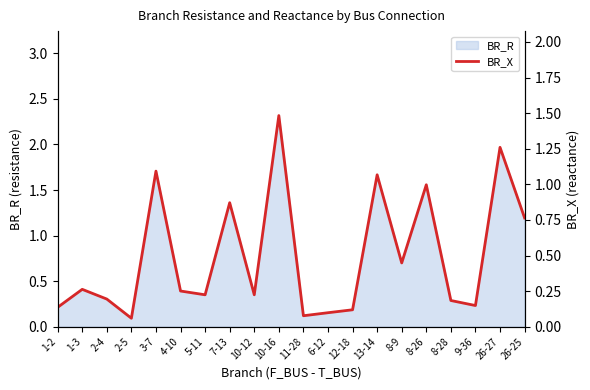

Rank the categories by value from highest to lowest.

10-16, 26-27, 3-7, 13-14, 8-26, 7-13, 26-25, 8-9, 1-3, 4-10, 10-12, 5-11, 2-4, 8-28, 9-36, 1-2, 12-18, 6-12, 11-28, 2-5